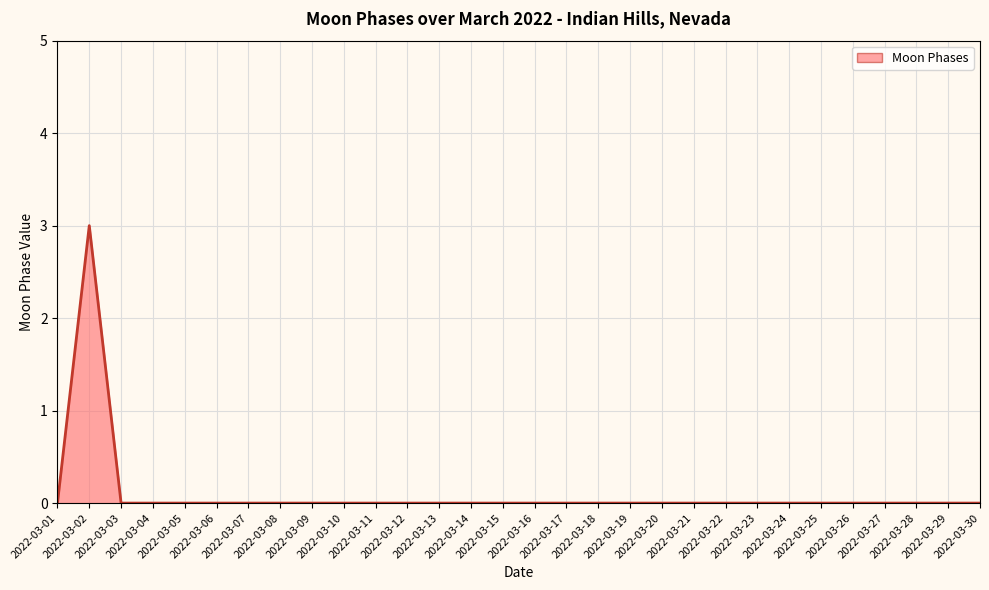

How many data points does each series have?

30